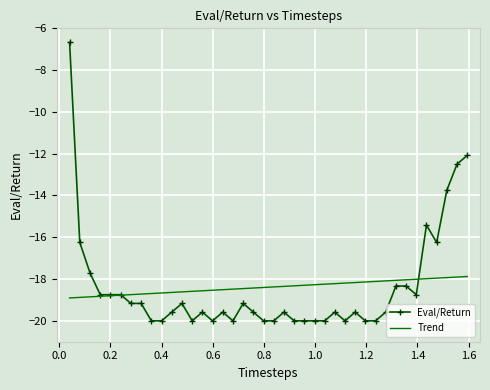

What is the average value?

-18.4